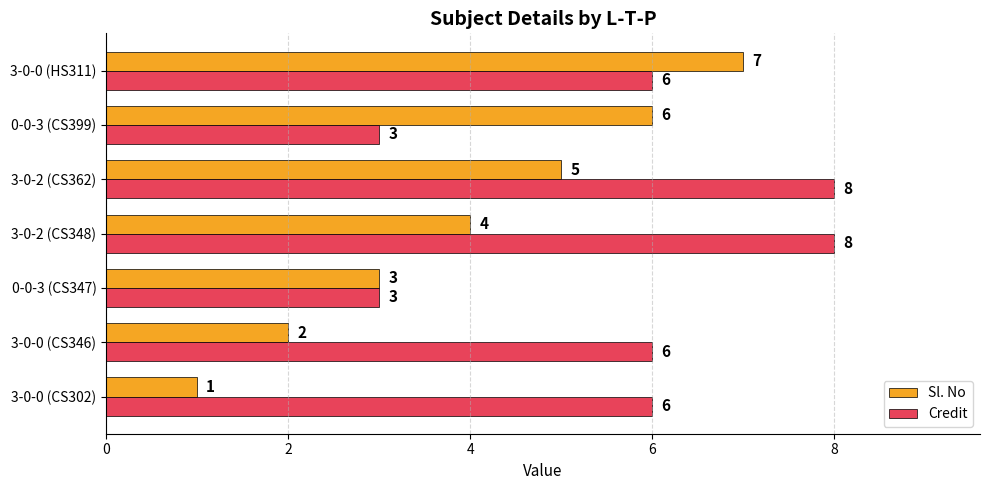

Between 0-0-3 (CS399) and 3-0-0 (HS311), which series saw the biggest shift?

Credit